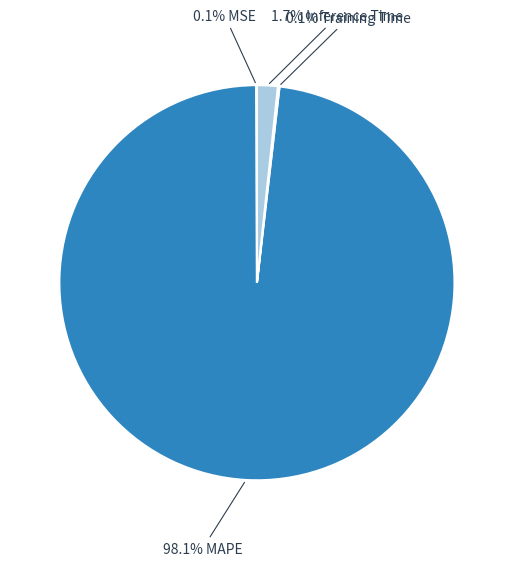

Is there a majority slice in this chart?

Yes